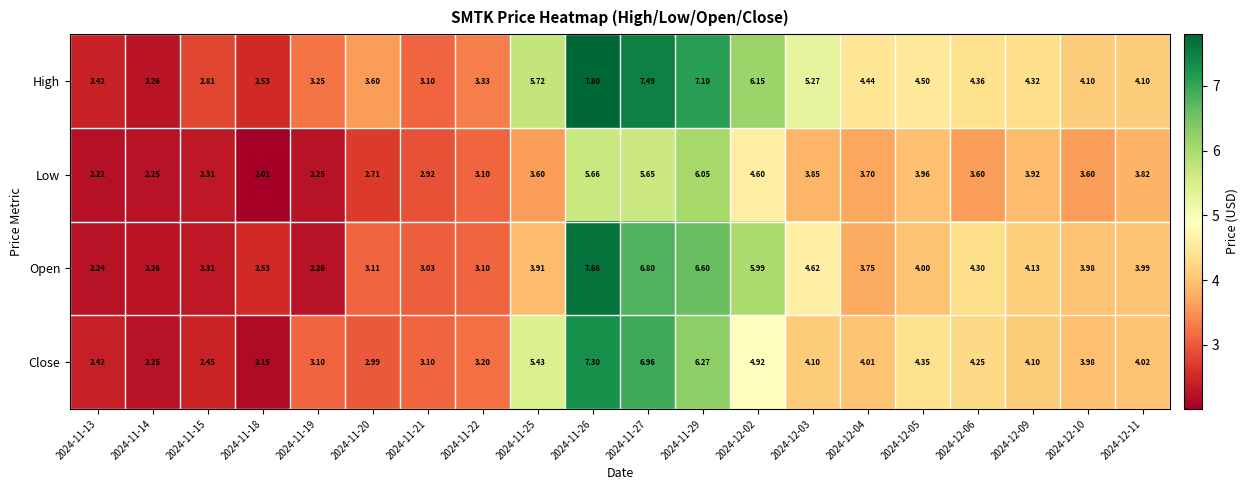

Is the value of Low at 2024-11-29 greater than the value of Close at 2024-11-14?

Yes